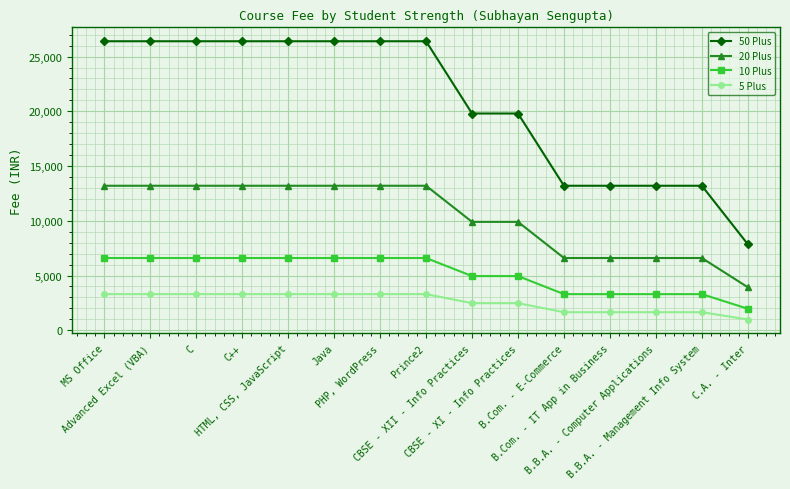

Reading left to right, list all the values displayed in this chart.

50 Plus: MS Office=26400	Advanced Excel (VBA)=26400	C=26400	C++=26400	HTML, CSS, JavaScript=26400	Java=26400	PHP, WordPress=26400	Prince2=26400	CBSE - XII - Info Practices=19800	CBSE - XI - Info Practices=19800	B.Com. - E-Commerce=13200	B.Com. - IT App in Business=13200	B.B.A. - Computer Applications=13200	B.B.A. - Management Info System=13200	C.A. - Inter=7857
20 Plus: MS Office=13200	Advanced Excel (VBA)=13200	C=13200	C++=13200	HTML, CSS, JavaScript=13200	Java=13200	PHP, WordPress=13200	Prince2=13200	CBSE - XII - Info Practices=9900	CBSE - XI - Info Practices=9900	B.Com. - E-Commerce=6600	B.Com. - IT App in Business=6600	B.B.A. - Computer Applications=6600	B.B.A. - Management Info System=6600	C.A. - Inter=3929
10 Plus: MS Office=6600	Advanced Excel (VBA)=6600	C=6600	C++=6600	HTML, CSS, JavaScript=6600	Java=6600	PHP, WordPress=6600	Prince2=6600	CBSE - XII - Info Practices=4950	CBSE - XI - Info Practices=4950	B.Com. - E-Commerce=3300	B.Com. - IT App in Business=3300	B.B.A. - Computer Applications=3300	B.B.A. - Management Info System=3300	C.A. - Inter=1964
5 Plus: MS Office=3300	Advanced Excel (VBA)=3300	C=3300	C++=3300	HTML, CSS, JavaScript=3300	Java=3300	PHP, WordPress=3300	Prince2=3300	CBSE - XII - Info Practices=2475	CBSE - XI - Info Practices=2475	B.Com. - E-Commerce=1650	B.Com. - IT App in Business=1650	B.B.A. - Computer Applications=1650	B.B.A. - Management Info System=1650	C.A. - Inter=982